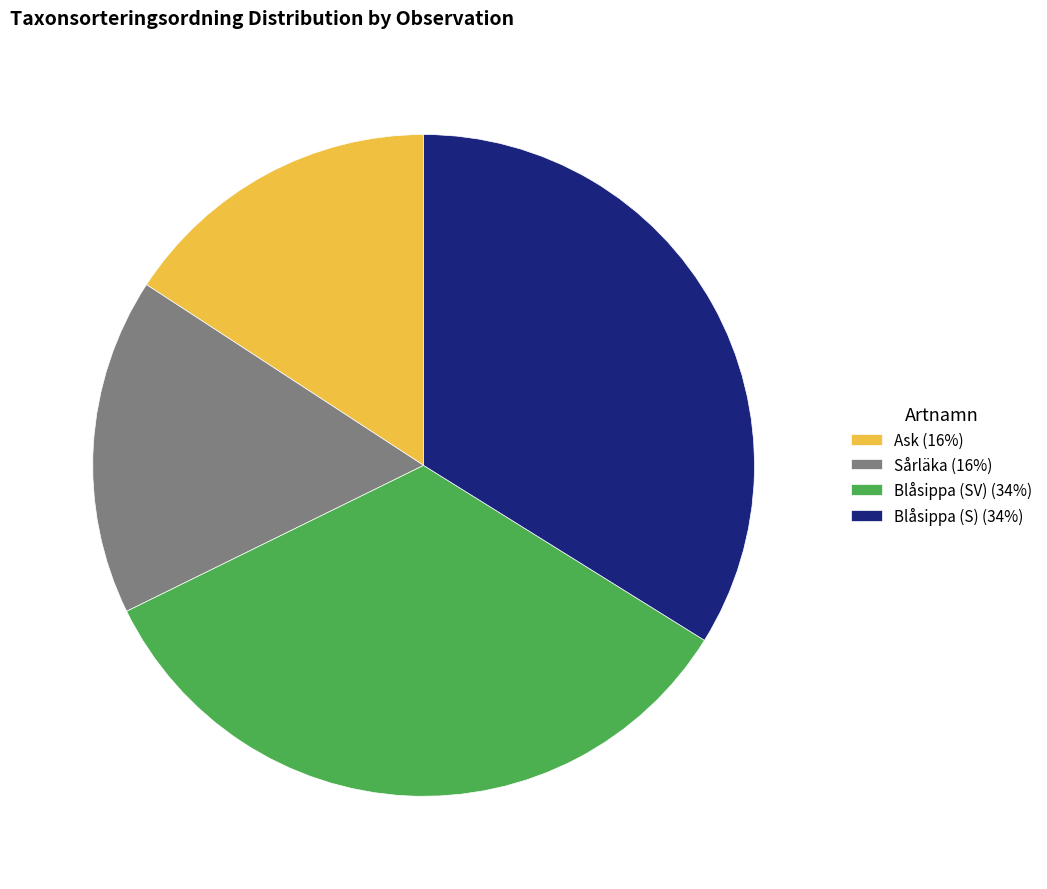

Is the sum of Sårläka (16%) and Blåsippa (SV) (34%) greater than half?

Yes